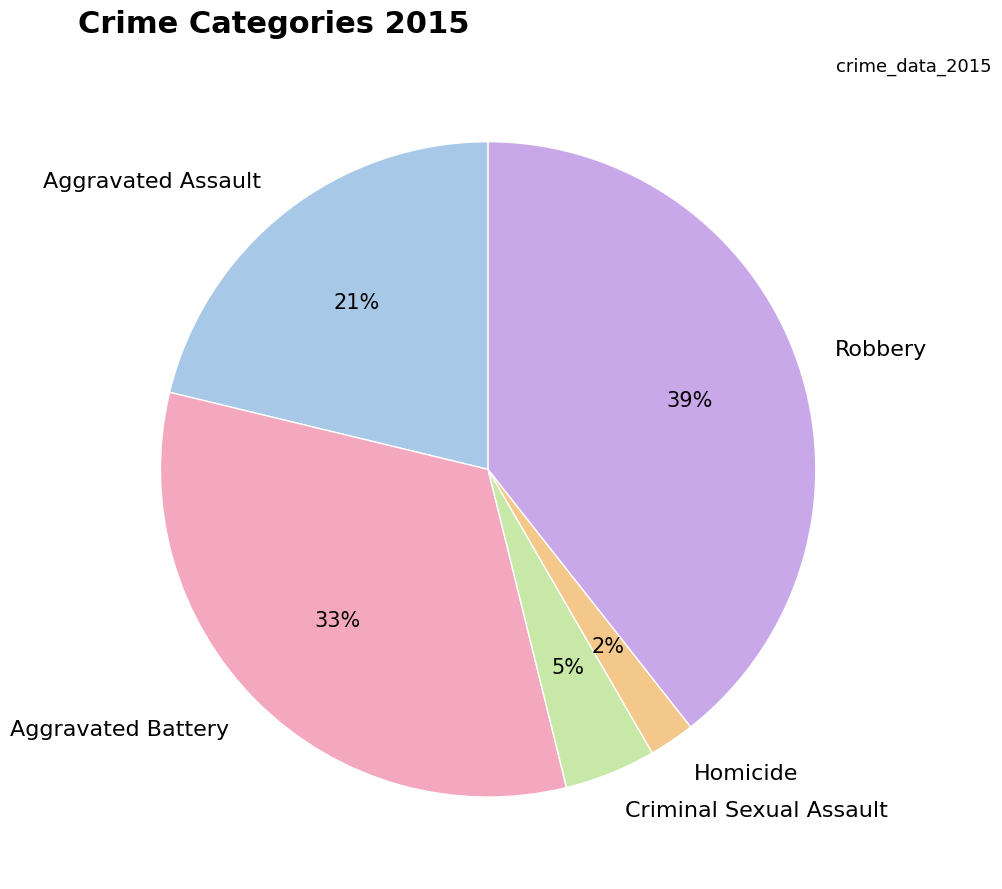

Is it true that Robbery is 52% of the pie?

False